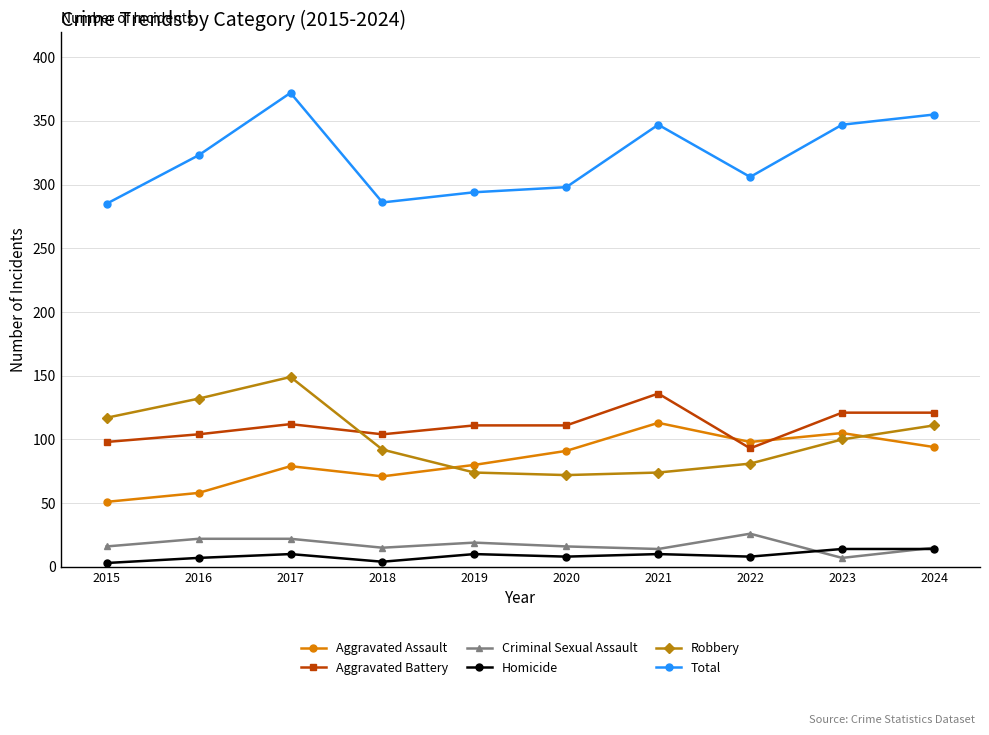

What is the average value of the Robbery series?

100